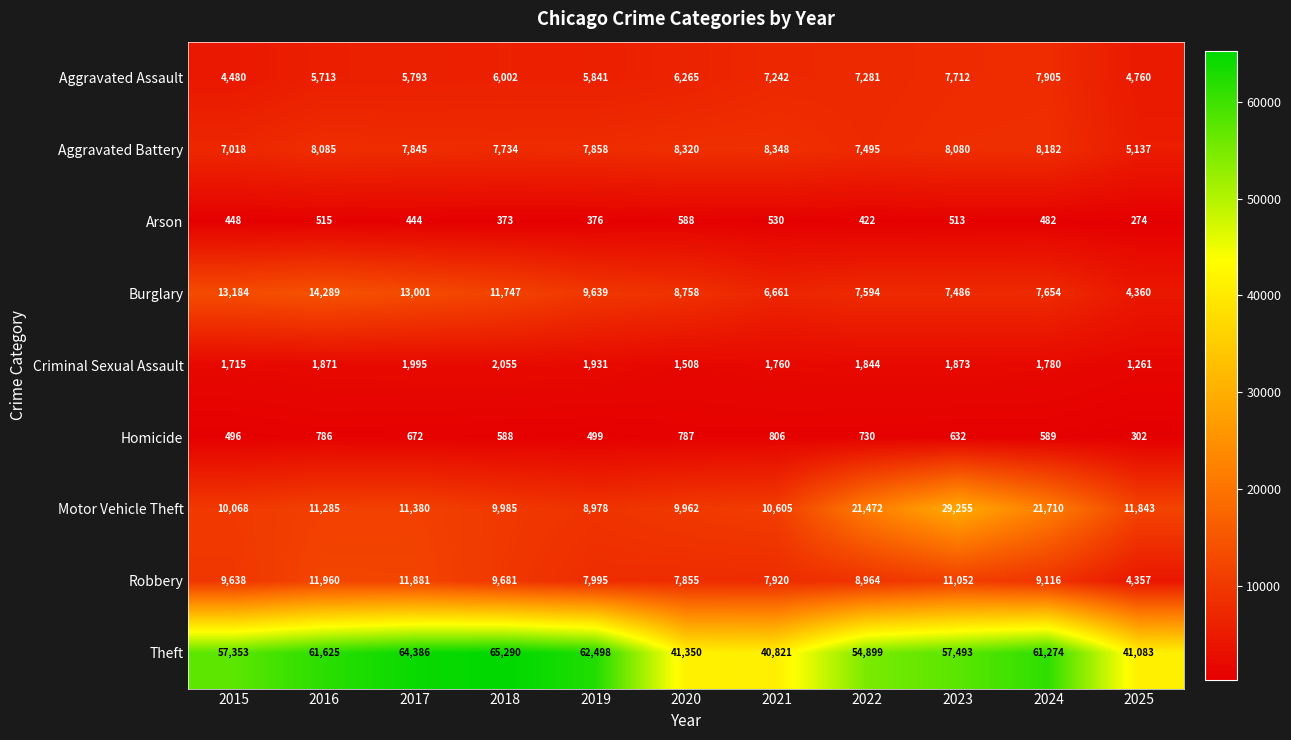

What is the average value of the Aggravated Battery series?

7646